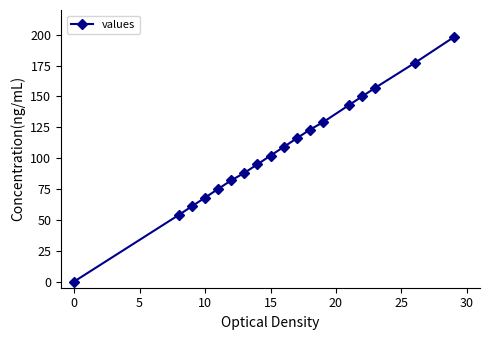

What is the difference between the maximum and minimum values?

198